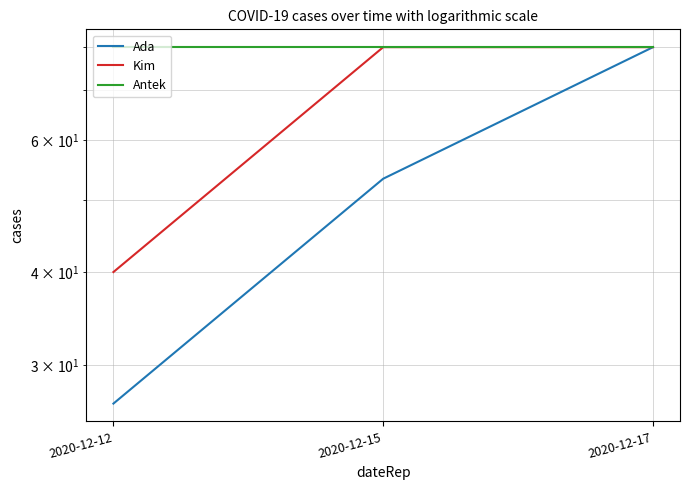

What is the minimum value shown in the chart?

26.7